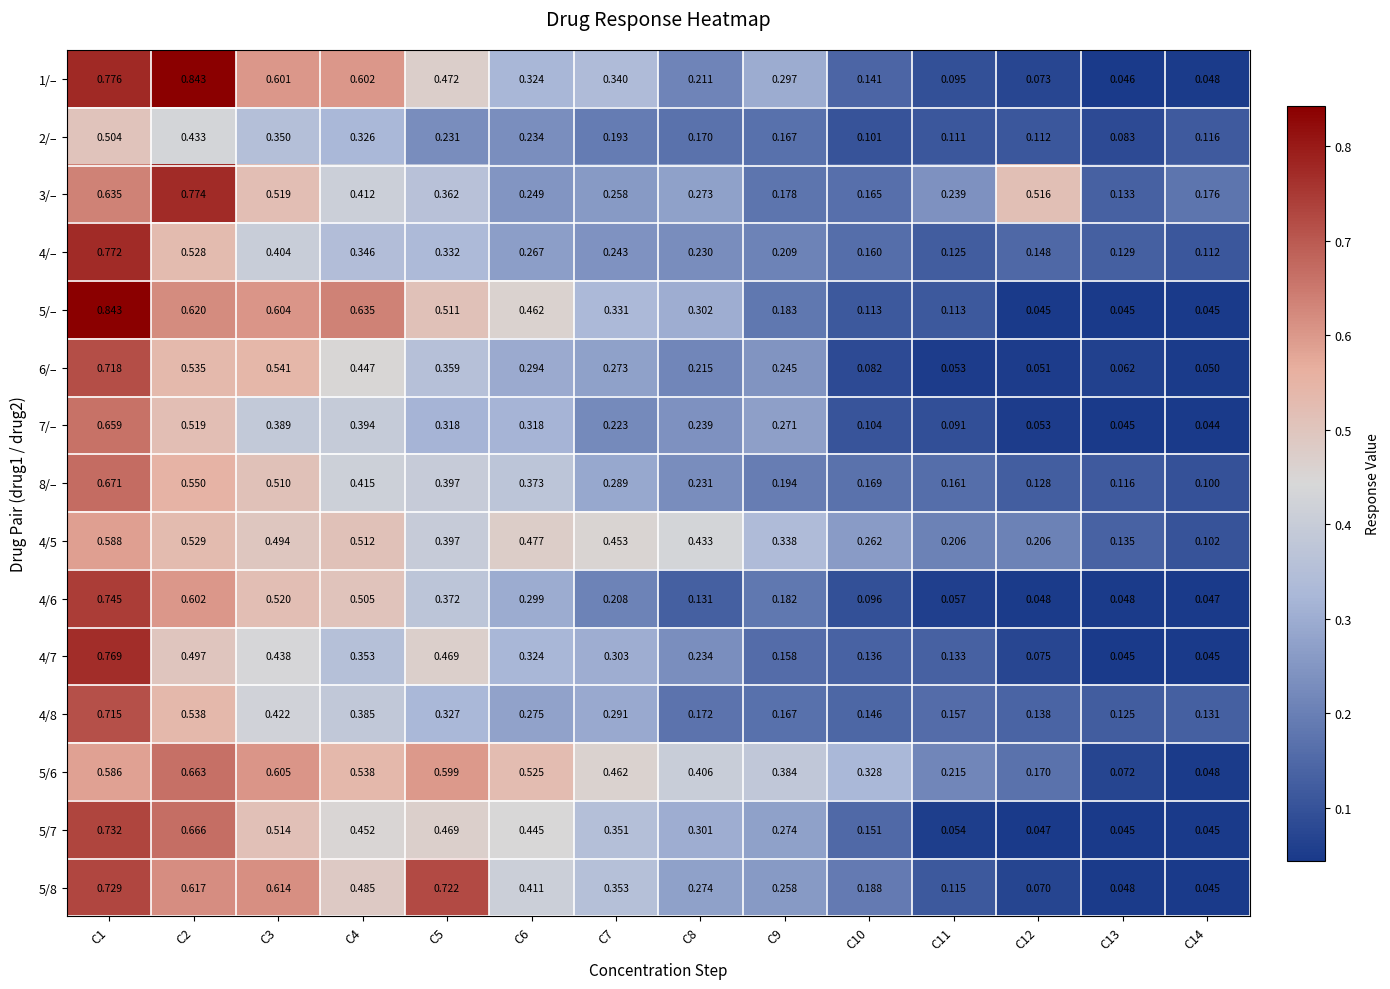

Which series has the largest range (max minus min)?

5/–